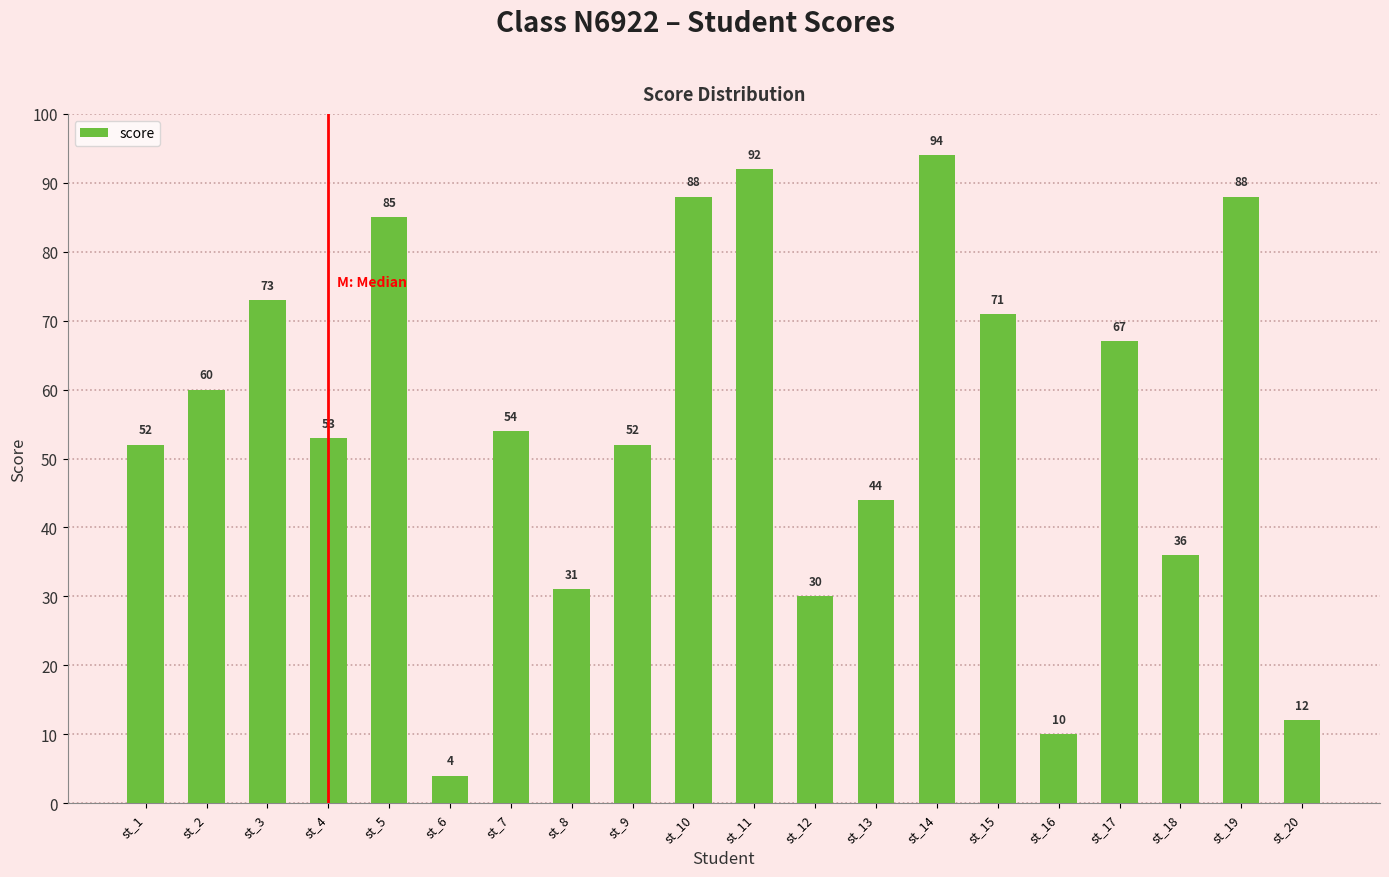

Which has a higher value, st_13 or st_7?

st_7